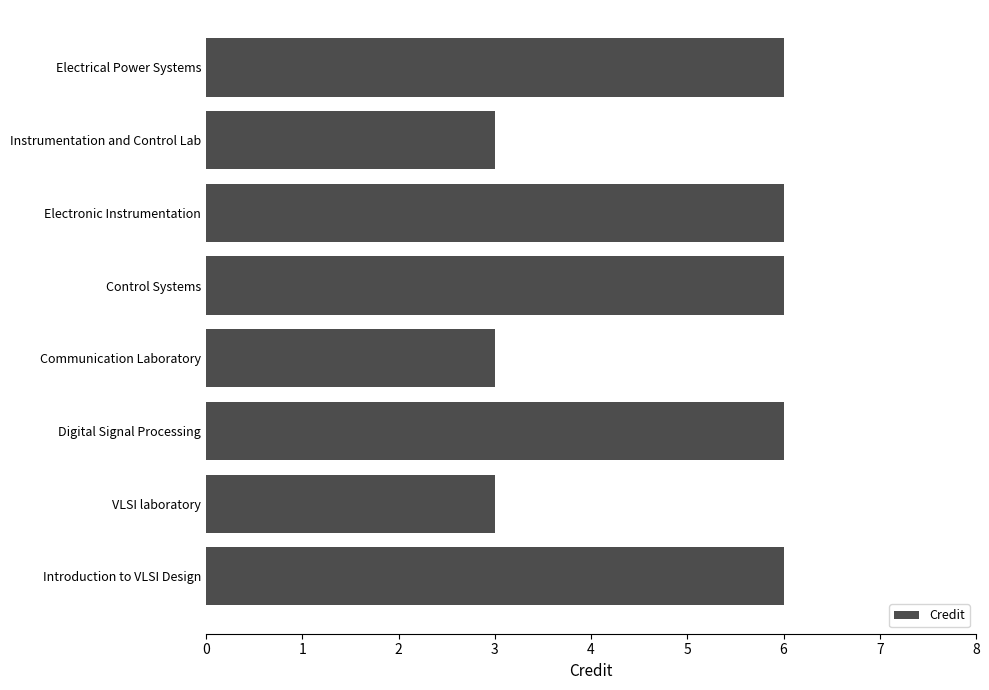

What is the maximum value shown in the chart?

6